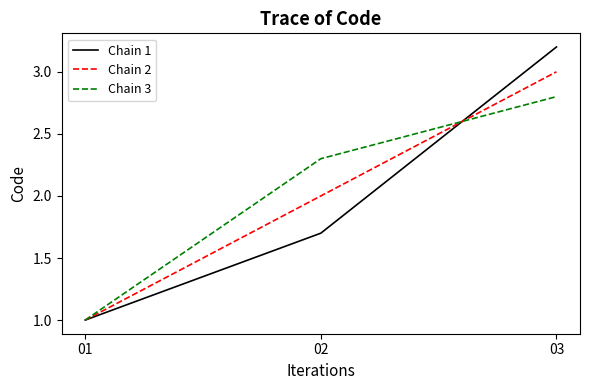

What is the difference between the maximum and minimum values in the Chain 2 series?

2.0